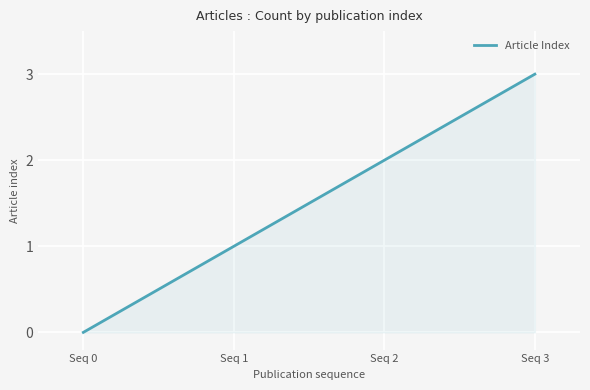

At which label is the value closest to 1?

Seq 1